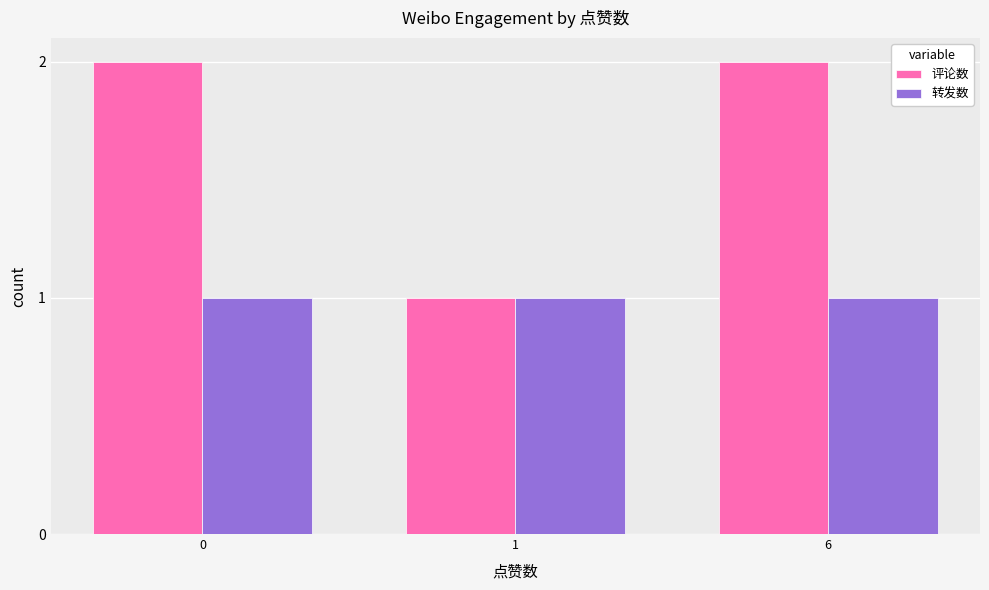

Reading right to left, what are all the values shown in this chart?

评论数: 2	1	2
转发数: 1	1	1